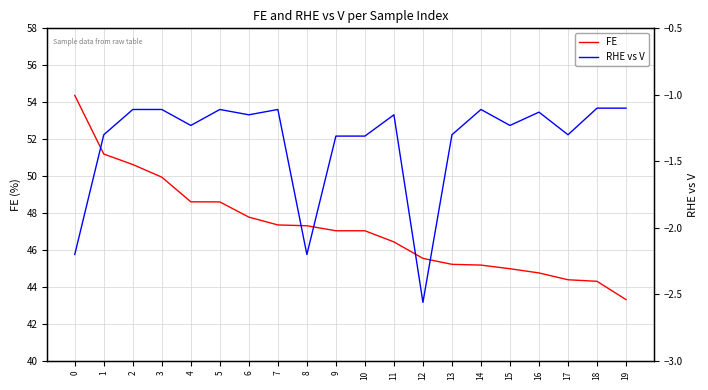

How many categories are shown in the chart?

20